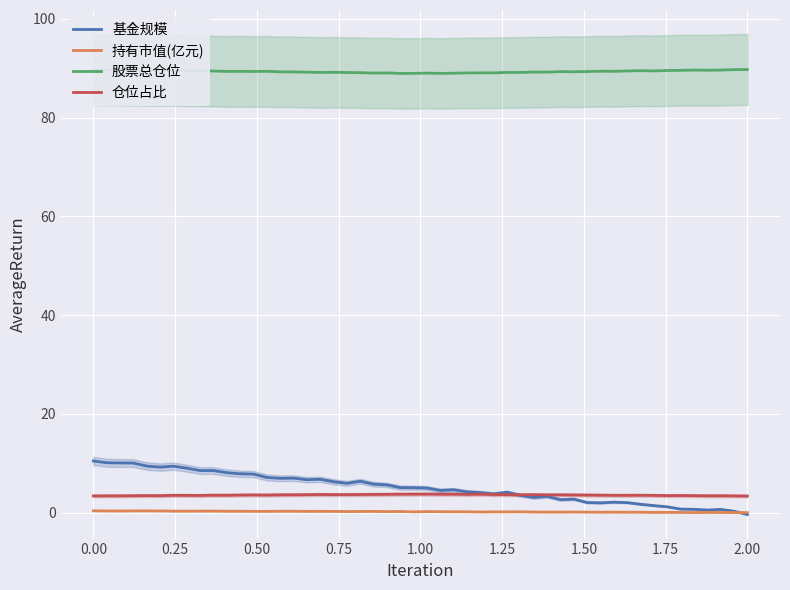

Is the value of 仓位占比 at 1 greater than the value of 基金规模 at 1?

No